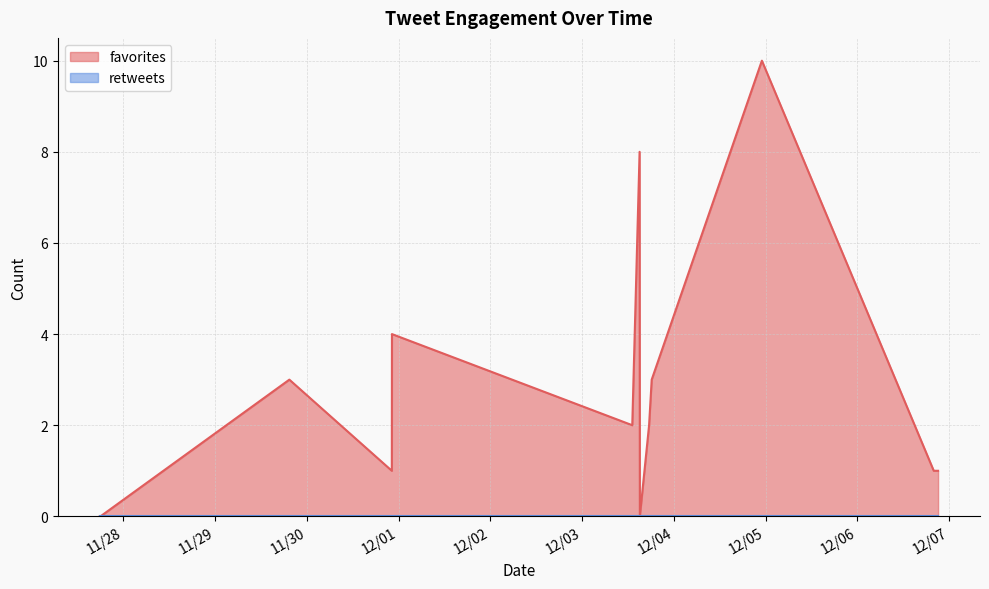

Reading left to right, extract all data points from this chart.

favorites: 2017-12-06 21:06=1	2017-12-06 19:58=1	2017-12-04 23:01=10	2017-12-03 18:12=3	2017-12-03 17:31=2	2017-12-03 15:06=0	2017-12-03 15:02=8	2017-12-03 13:07=2	2017-11-30 22:16=4	2017-11-30 22:14=1	2017-11-29 19:26=3	2017-11-27 18:02=0	2017-11-27 17:50=0
retweets: 2017-12-06 21:06=0	2017-12-06 19:58=0	2017-12-04 23:01=0	2017-12-03 18:12=0	2017-12-03 17:31=0	2017-12-03 15:06=0	2017-12-03 15:02=0	2017-12-03 13:07=0	2017-11-30 22:16=0	2017-11-30 22:14=0	2017-11-29 19:26=0	2017-11-27 18:02=0	2017-11-27 17:50=0